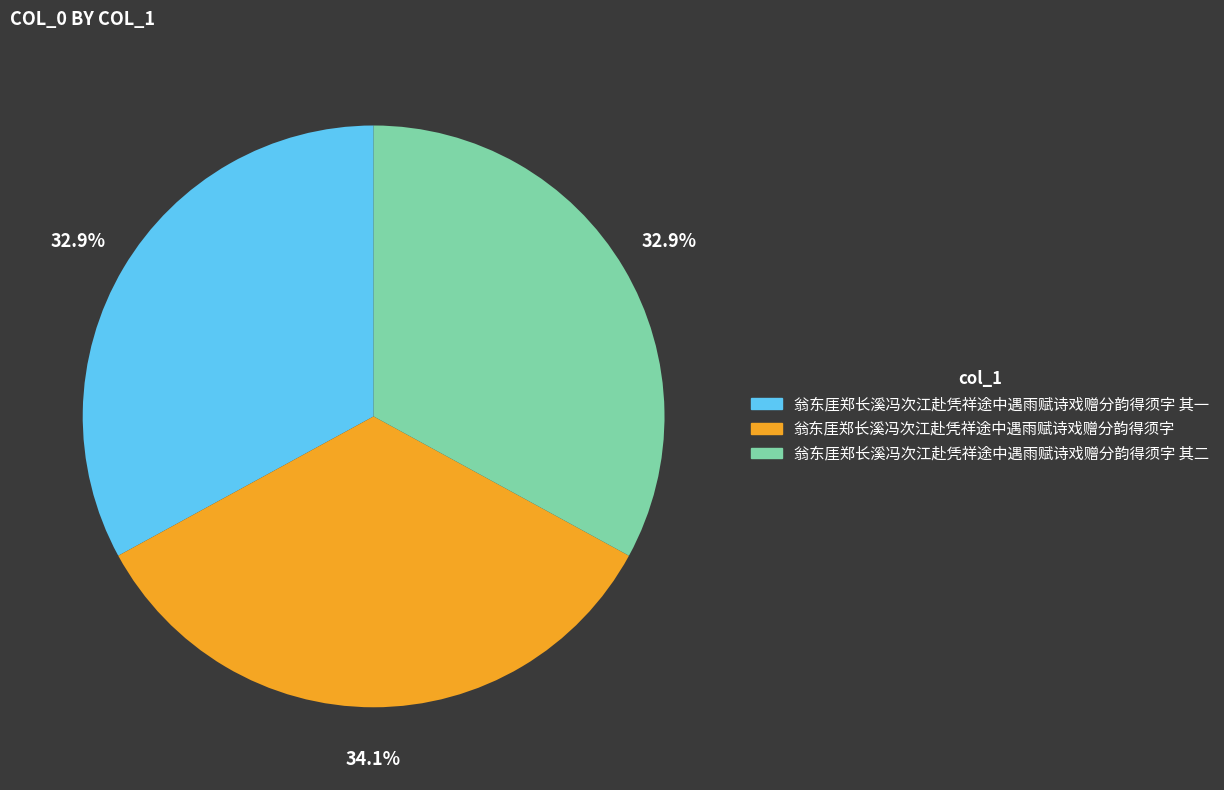

What portion of the pie excludes 翁东厓郑长溪冯次江赴凭祥途中遇雨赋诗戏赠分韵得须字 其二?

67.1%